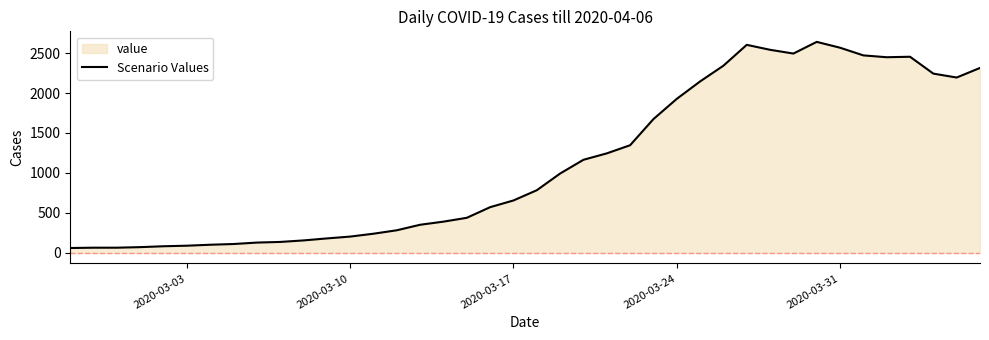

What is the maximum value shown in the chart?

2640